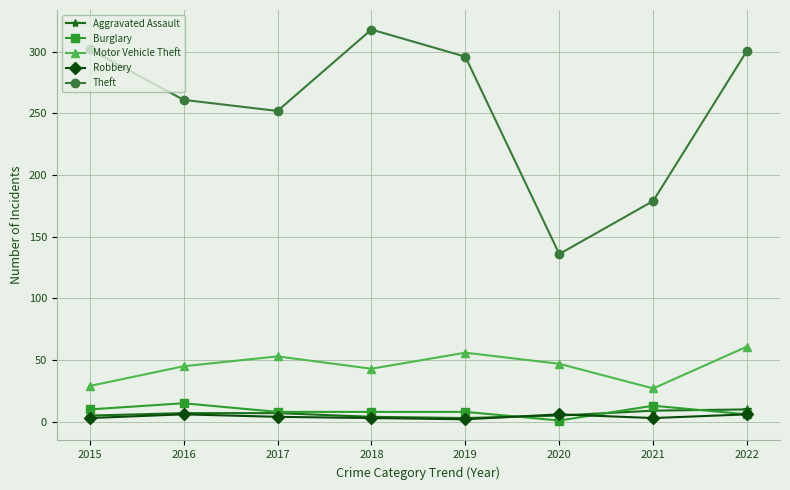

Which label corresponds to the largest value in the chart?

2018